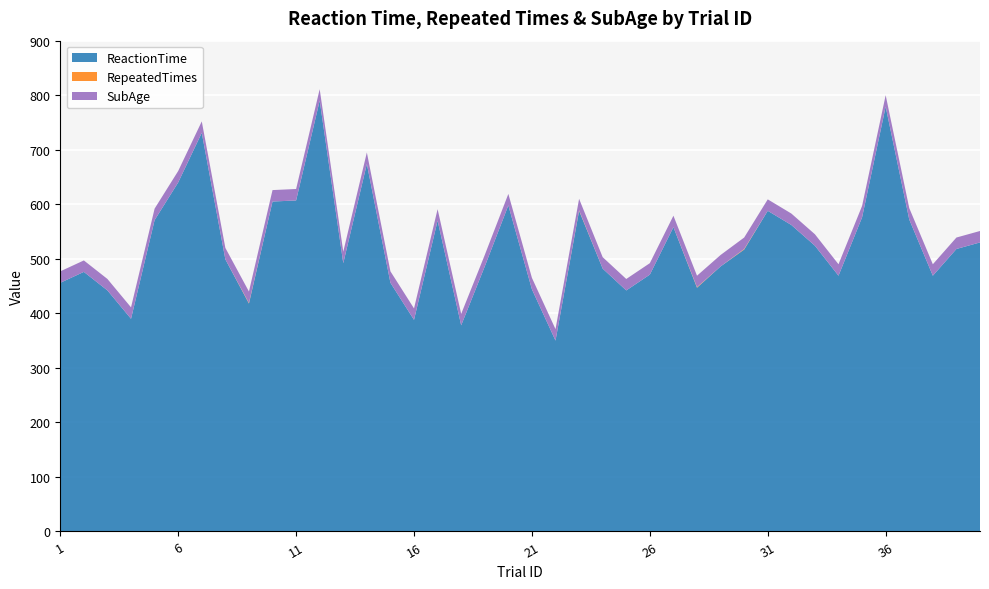

What is the highest value of the ReactionTime series?

790